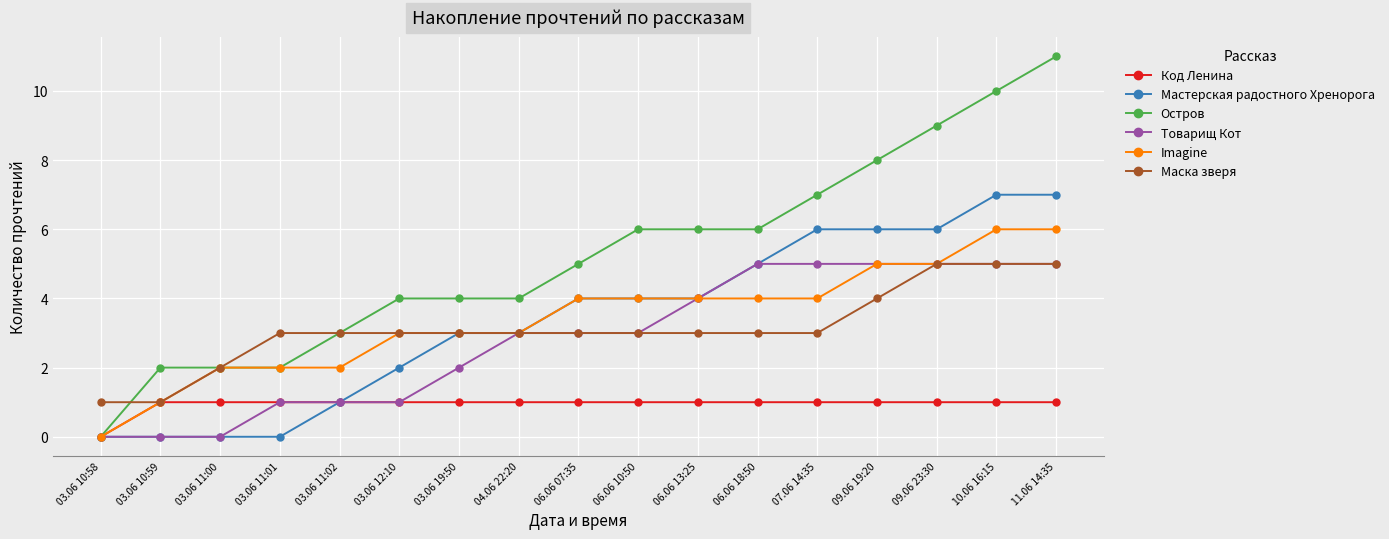

Which series ends up on top after the final intersection of Остров and Маска зверя?

Остров